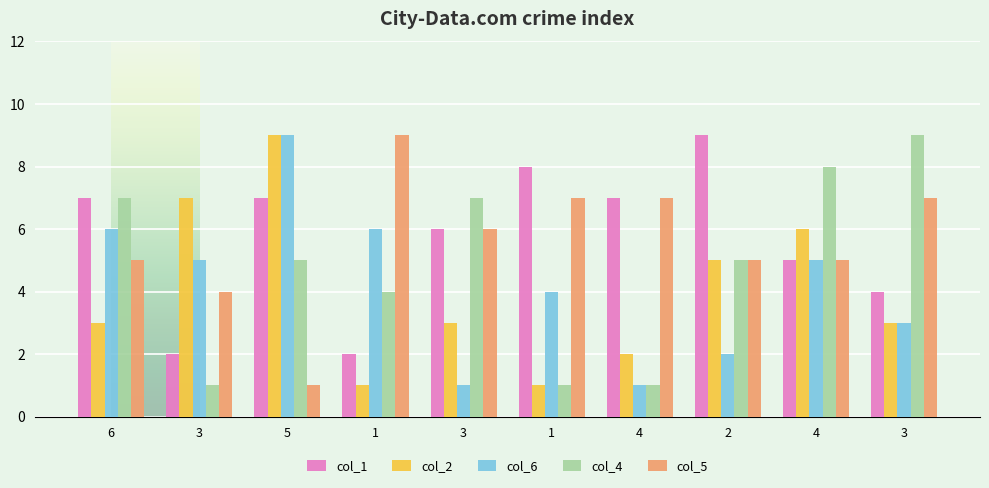

What are all the series names shown in the legend?

col_1, col_2, col_6, col_4, col_5